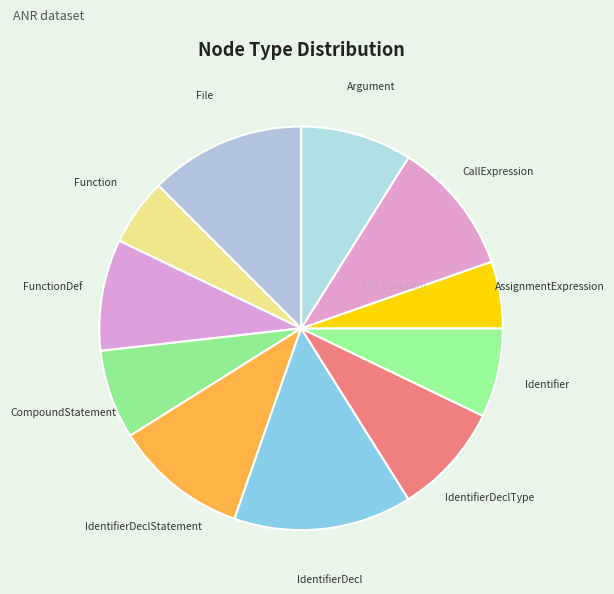

How many slices are in this pie chart?

11